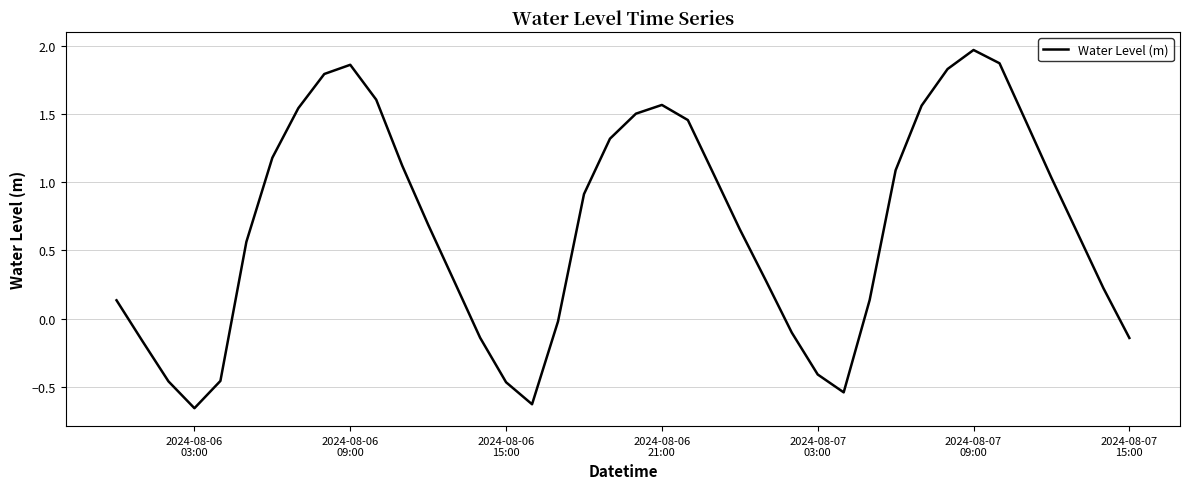

What is the difference between the maximum and minimum values?

2.6